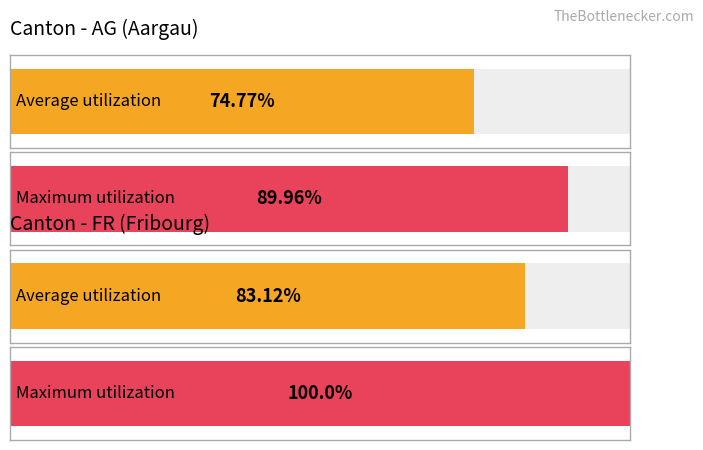

Does the chart contain any negative values?

No